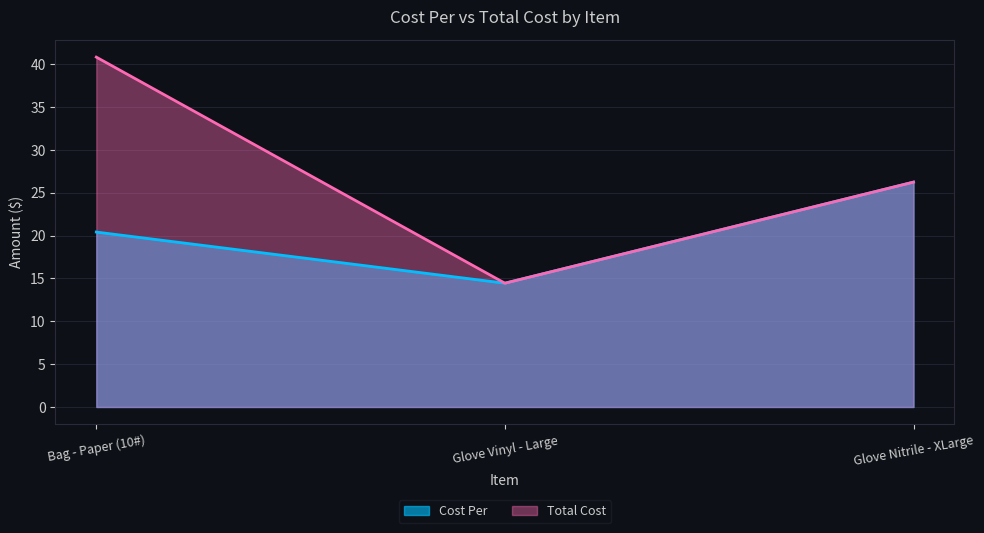

What is the label of the 2nd point from the left?

Glove Vinyl - Large